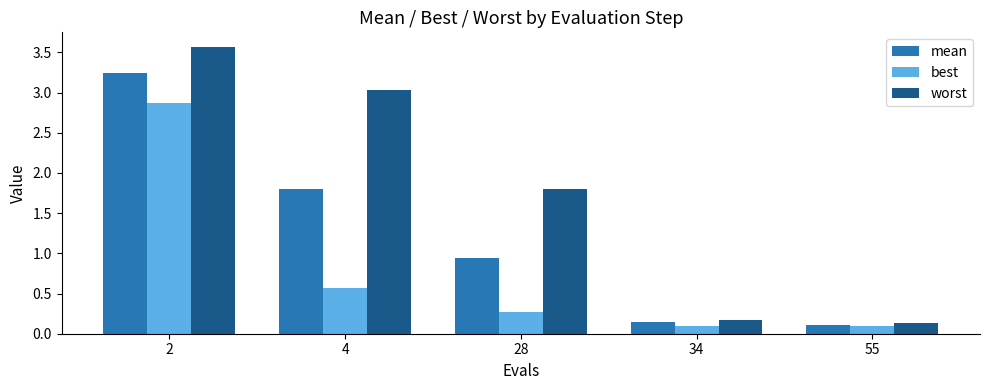

What is the total value across all series at 4?

5.4